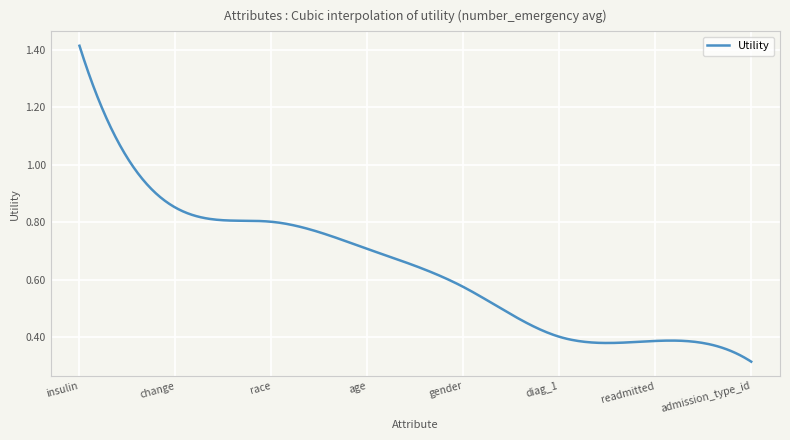

Does the chart have visible grid lines?

Yes